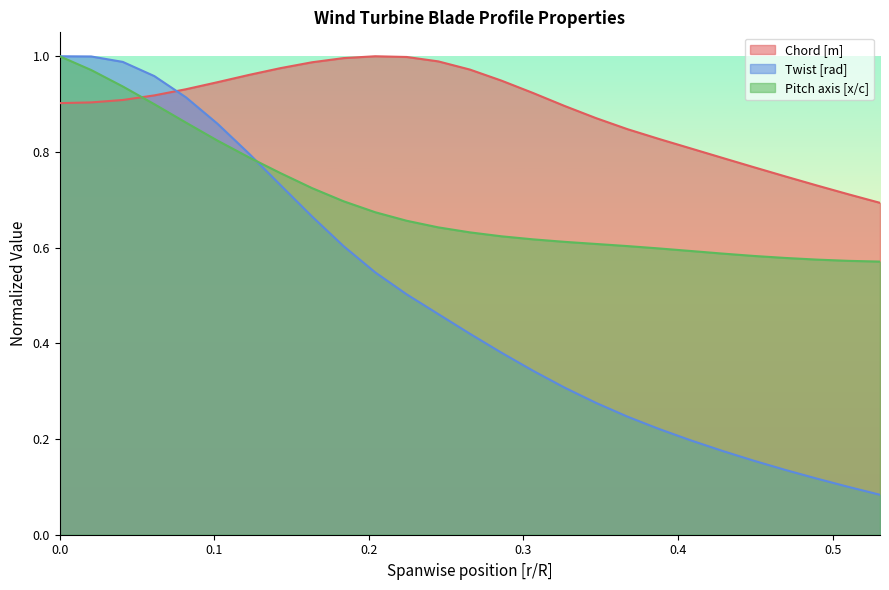

What is the value of the Pitch axis [x/c] point at the 20th from the left?

0.6